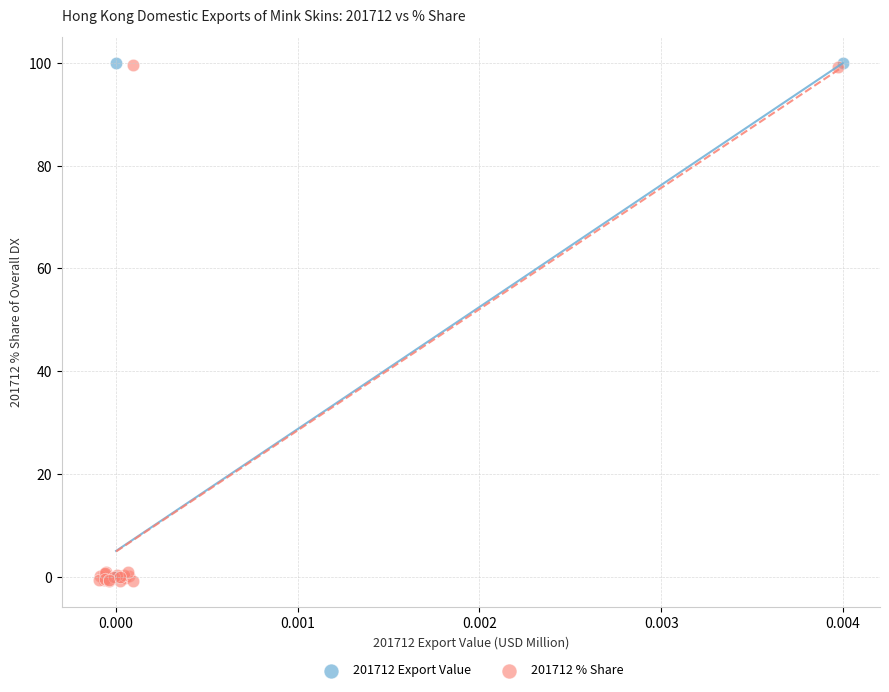

Which series contains the lowest Y value?

201712 % Share